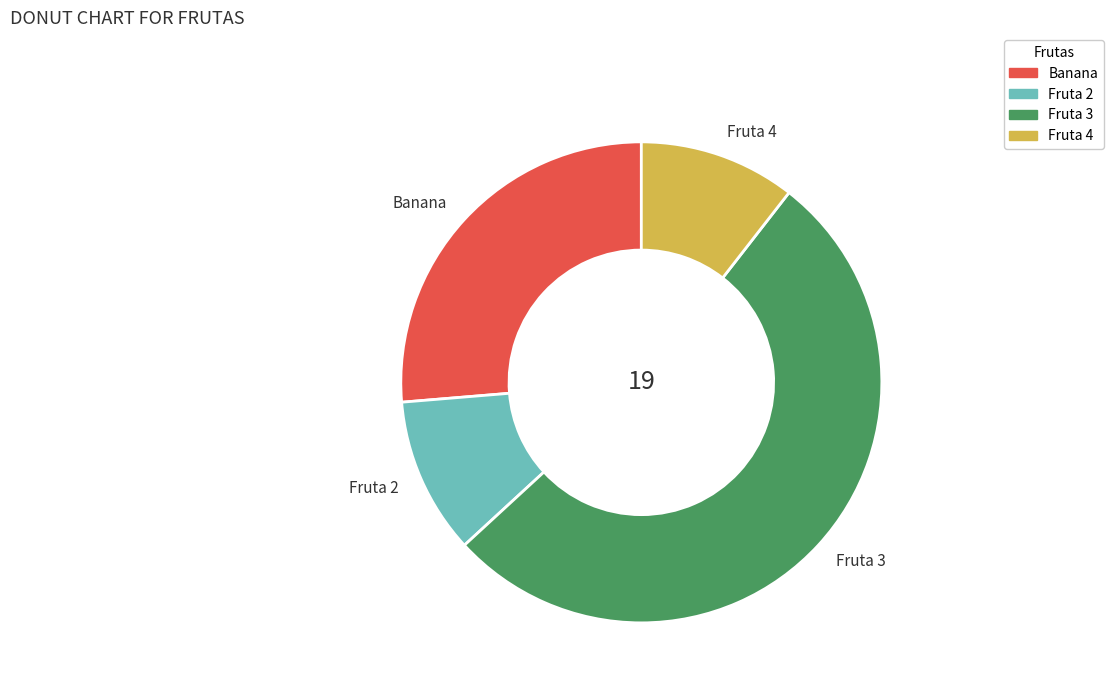

Between Fruta 4 and Fruta 3, which is larger?

Fruta 3